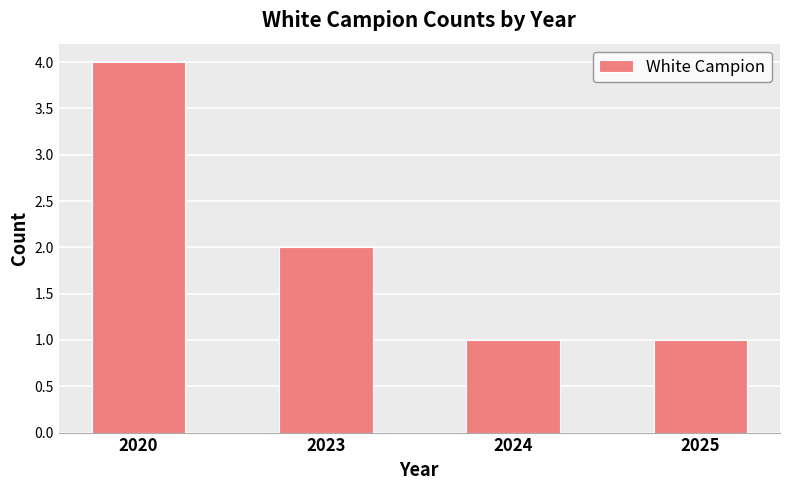

What is the greatest value displayed?

4